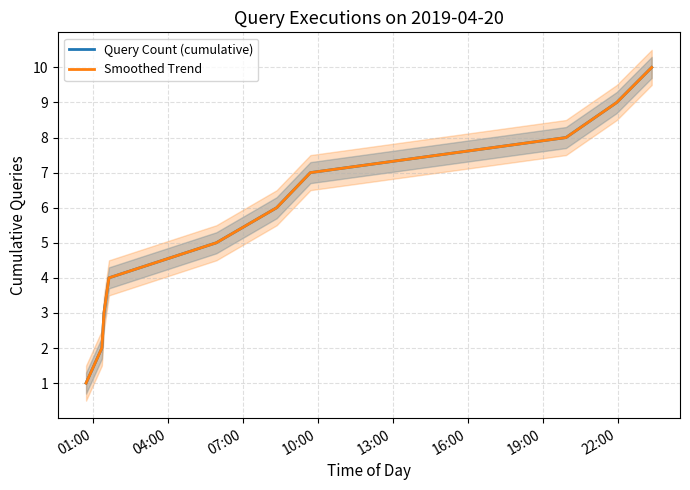

True or false: Smoothed Trend has more than 0 points higher than both neighbors.

False